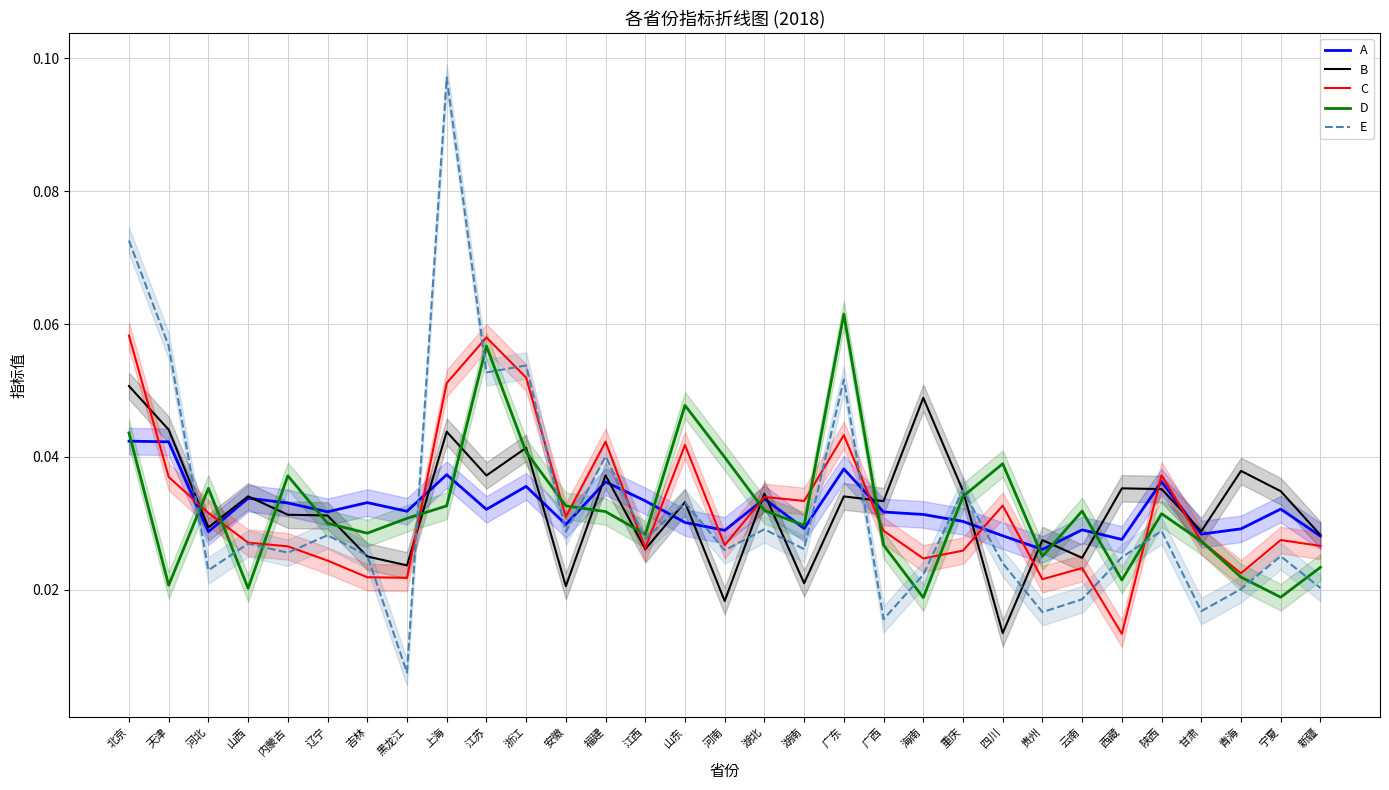

How many interior local peaks does the E series have?

11